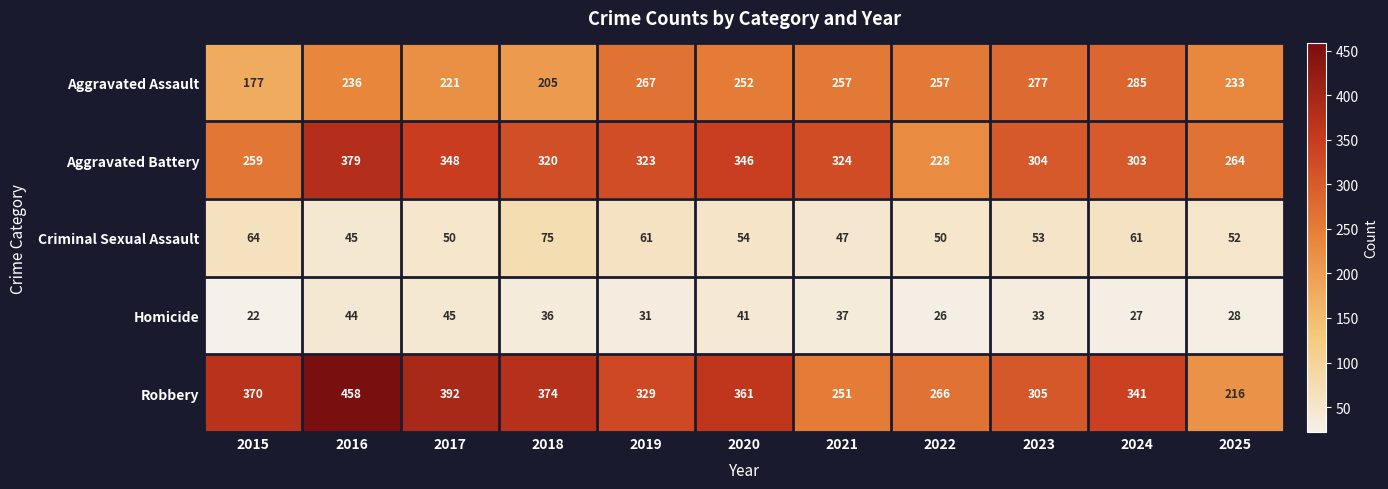

Rank the series by their maximum value, from lowest to highest.

Homicide, Criminal Sexual Assault, Aggravated Assault, Aggravated Battery, Robbery